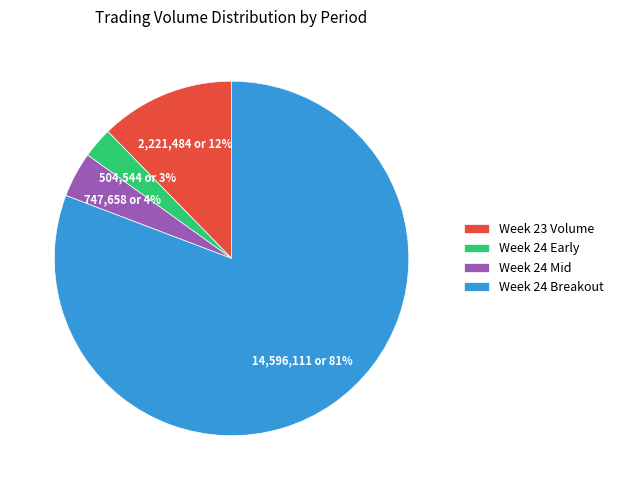

How many segments does this pie chart have?

4